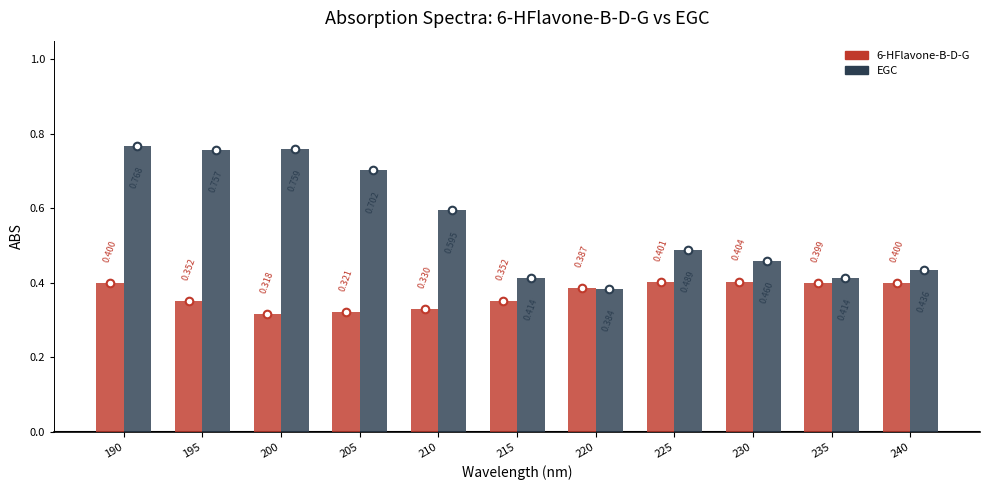

What are all the series names shown in the legend?

6-HFlavone-B-D-G, EGC